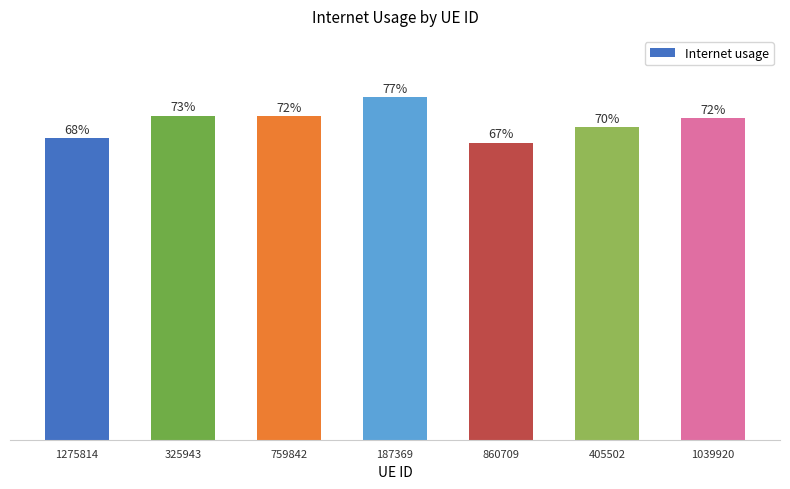

What is the minimum value shown in the chart?

0.7